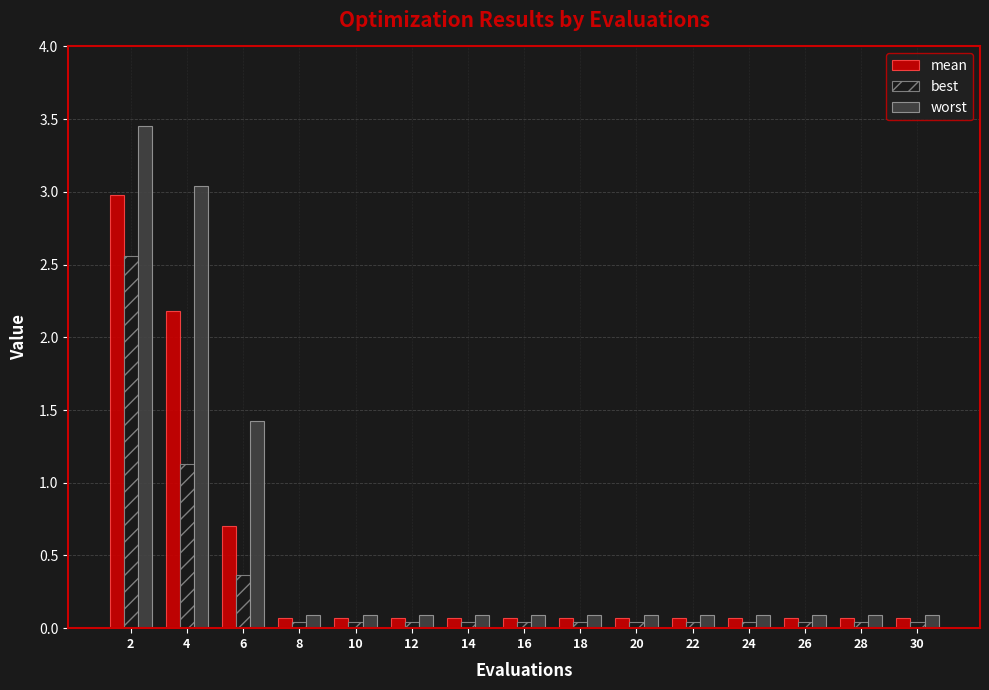

Is it true that worst equals 1.4 at 6?

True